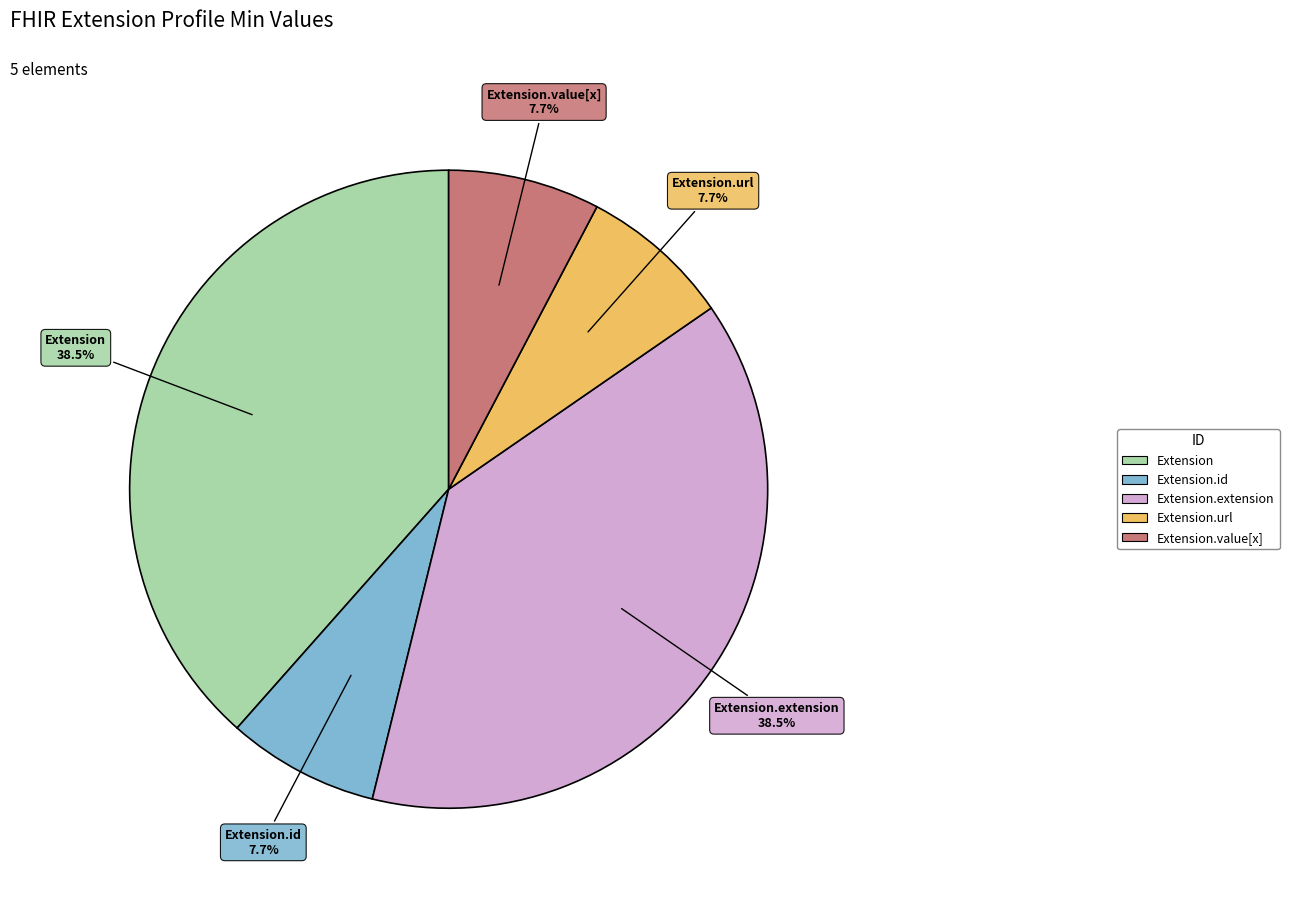

Approximately how many times larger is the value at Extension.extension compared to Extension.id?

5.0